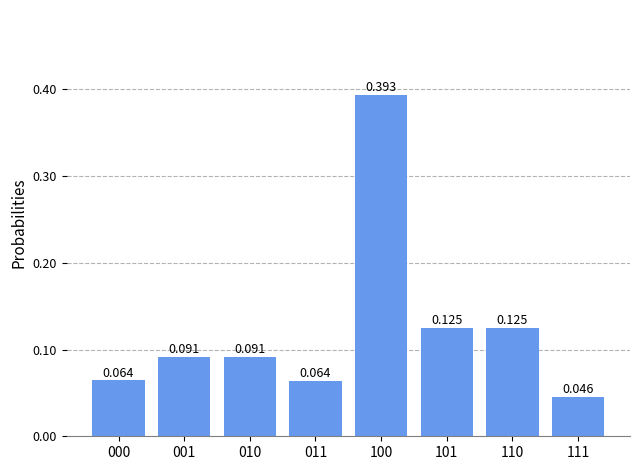

How many values are between 0 and 1?

8